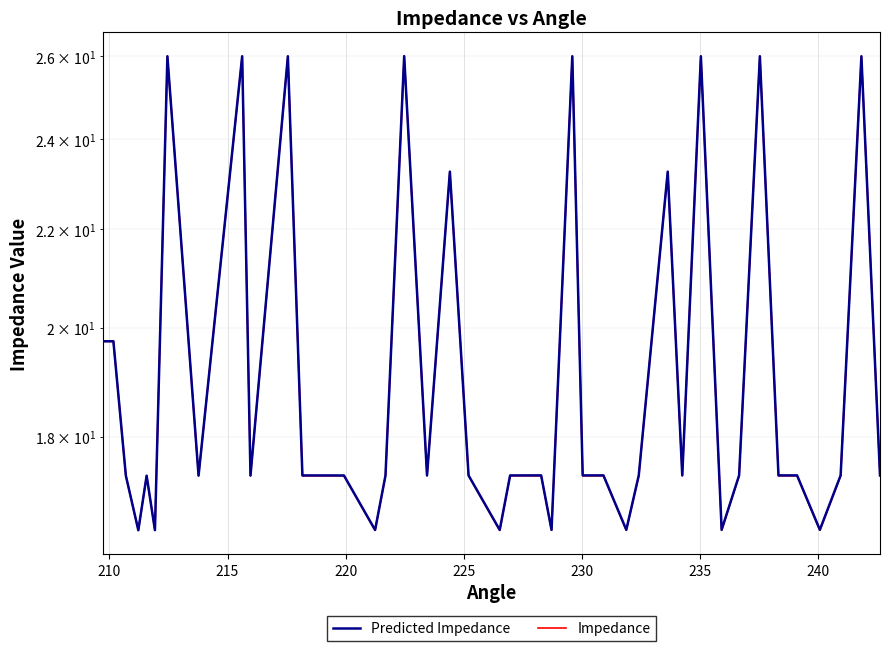

True or false: Impedance and Predicted Impedance intersect in this chart.

False